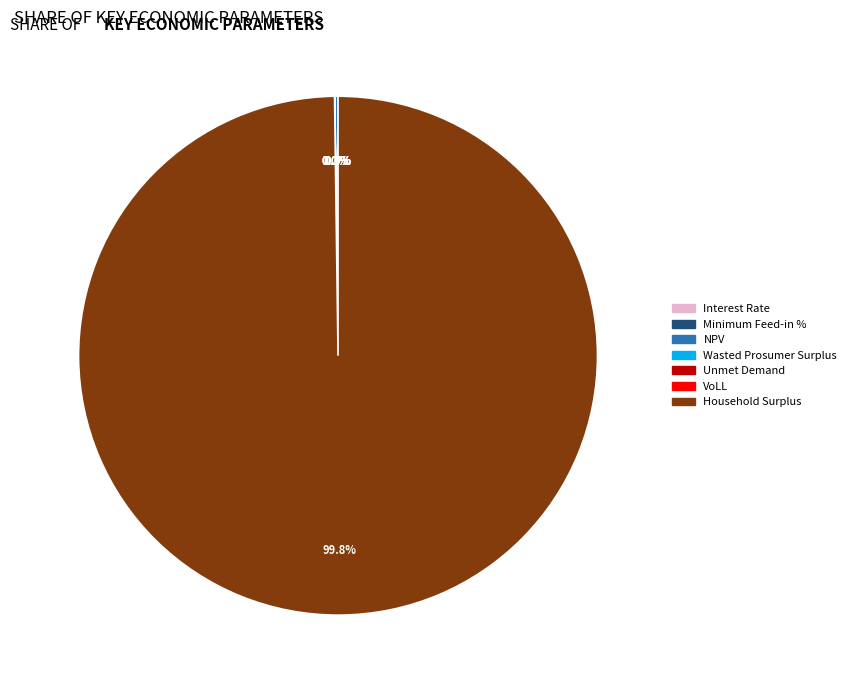

To the nearest percent, what is the combined percentage of Interest Rate and Household Surplus?

100%